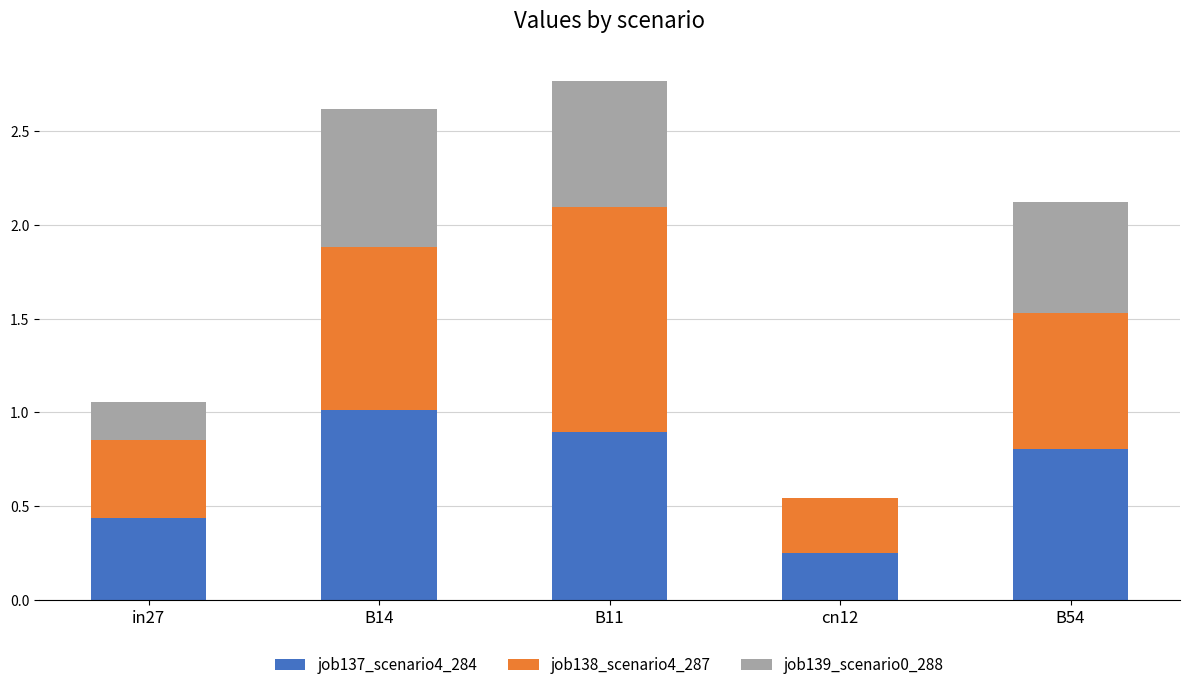

What is the total value across all series at in27?

1.1